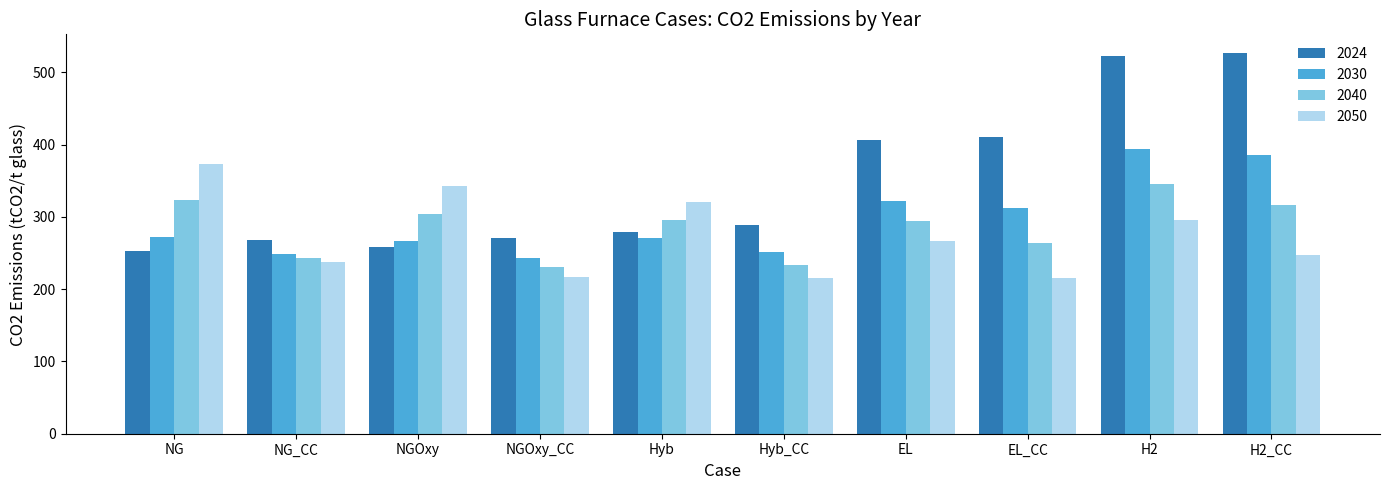

At H2_CC, list the series in order from smallest to largest.

2050, 2040, 2030, 2024